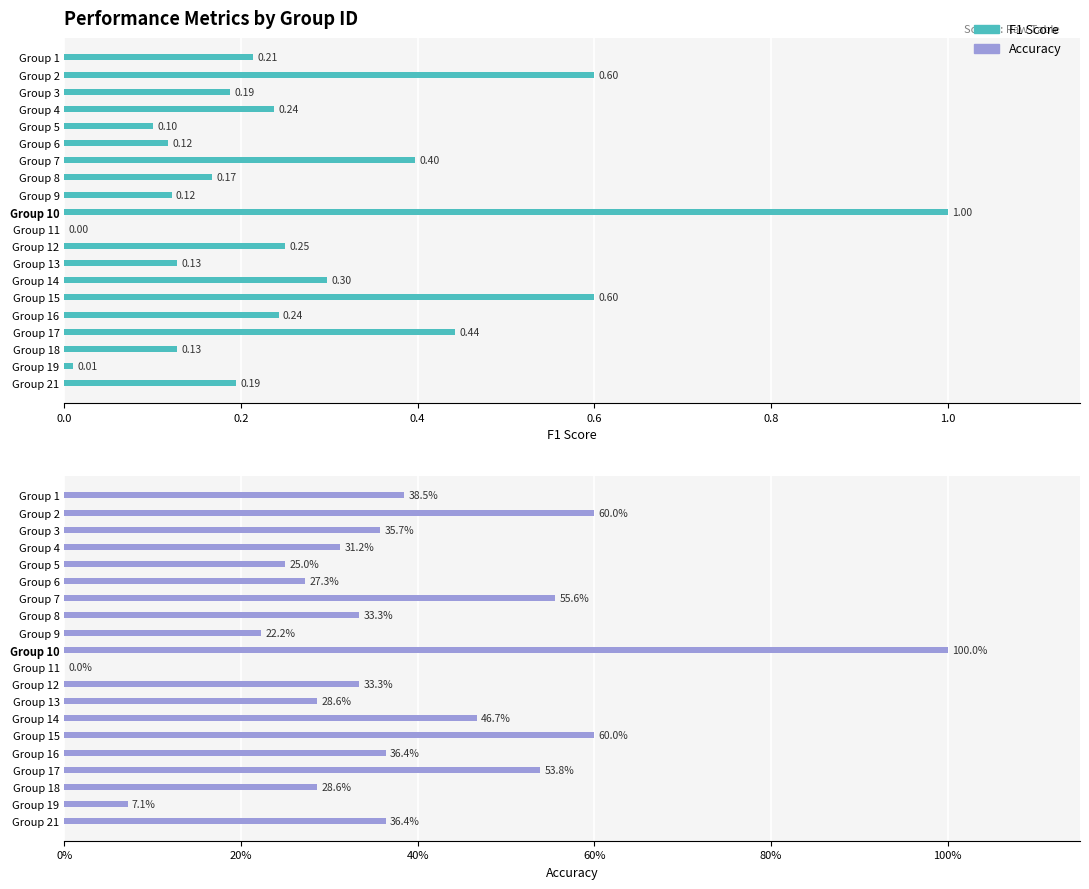

What is the value of the accuracy bar at the 5th from the left?

0.2